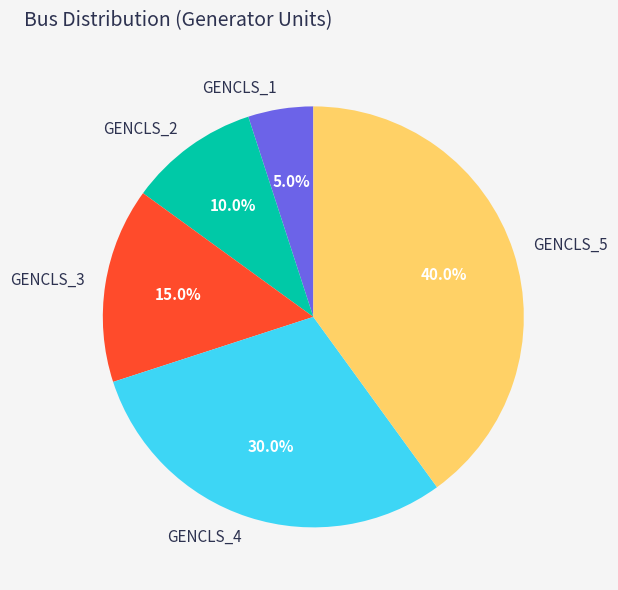

Rank the categories by value from highest to lowest.

GENCLS_5, GENCLS_4, GENCLS_3, GENCLS_2, GENCLS_1